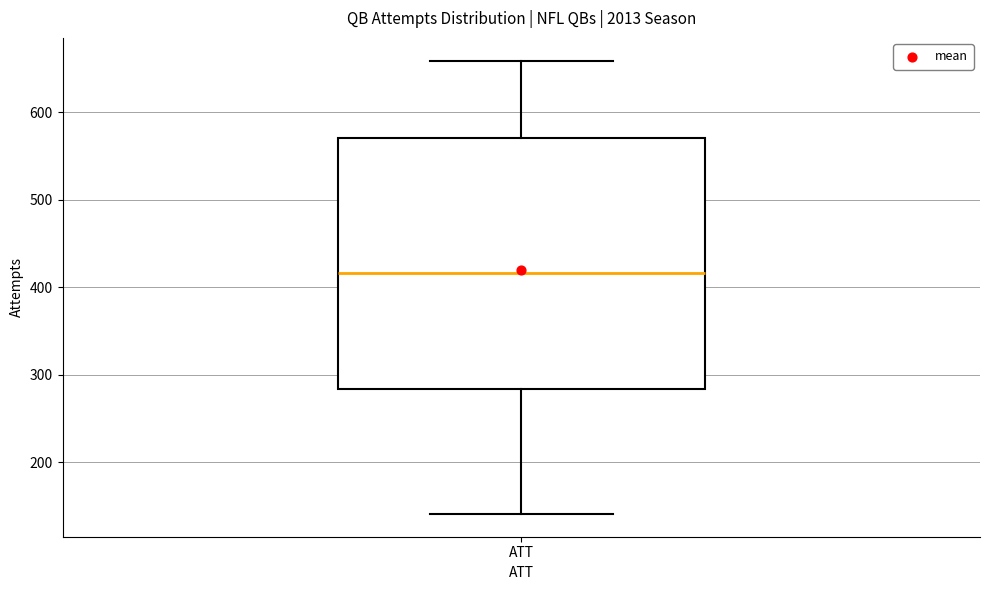

Where does the median line of the box for ATT sit on the y-axis? The values are not printed on the chart, so give them approximately, as read against the axis.

420